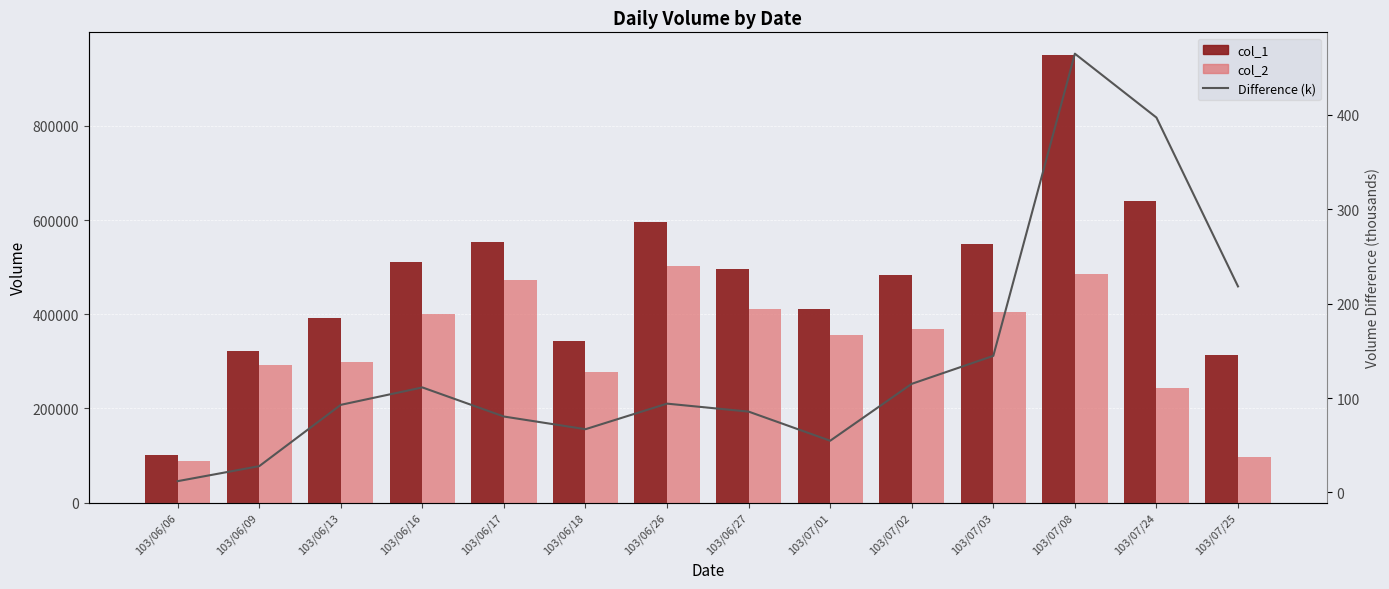

The col_1 - col_2 (k) series shows 218.2 at 103/07/25. True or false?

True